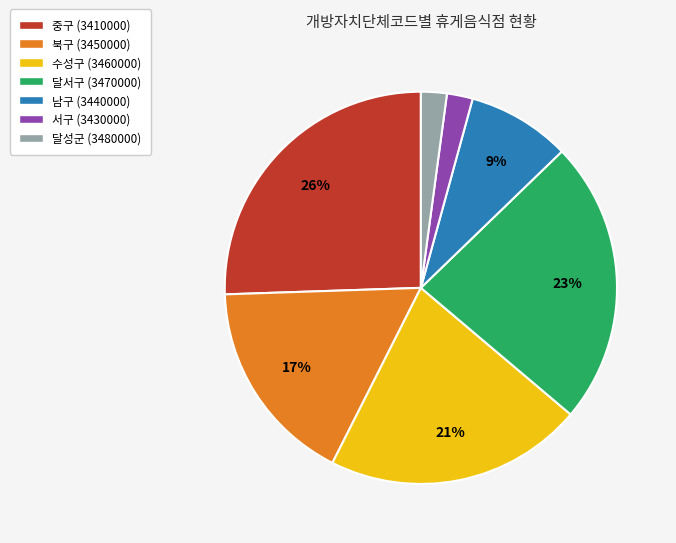

Which slice is the largest?

중구 (3410000)